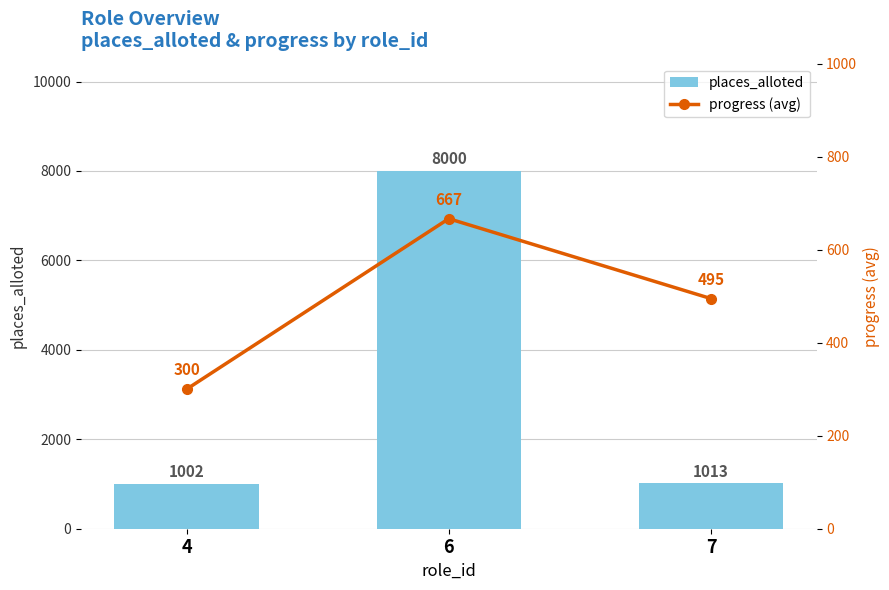

What is the sum of all places_alloted values?

10015